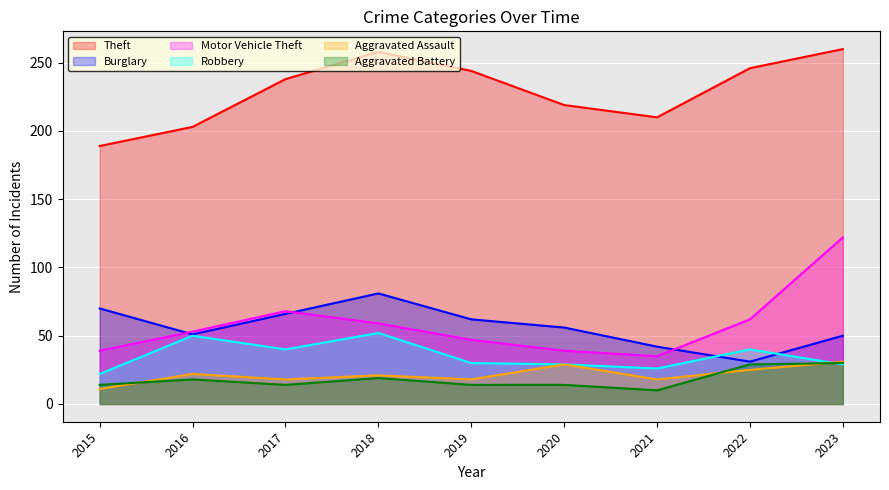

Reading left to right, list all the values displayed in this chart.

Theft: 189	203	238	258	244	219	210	246	260
Burglary: 70	51	66	81	62	56	42	31	50
Motor Vehicle Theft: 39	53	68	59	47	39	35	62	122
Robbery: 22	50	40	52	30	29	26	40	29
Aggravated Assault: 11	22	18	21	18	29	18	25	31
Aggravated Battery: 14	18	14	19	14	14	10	29	30